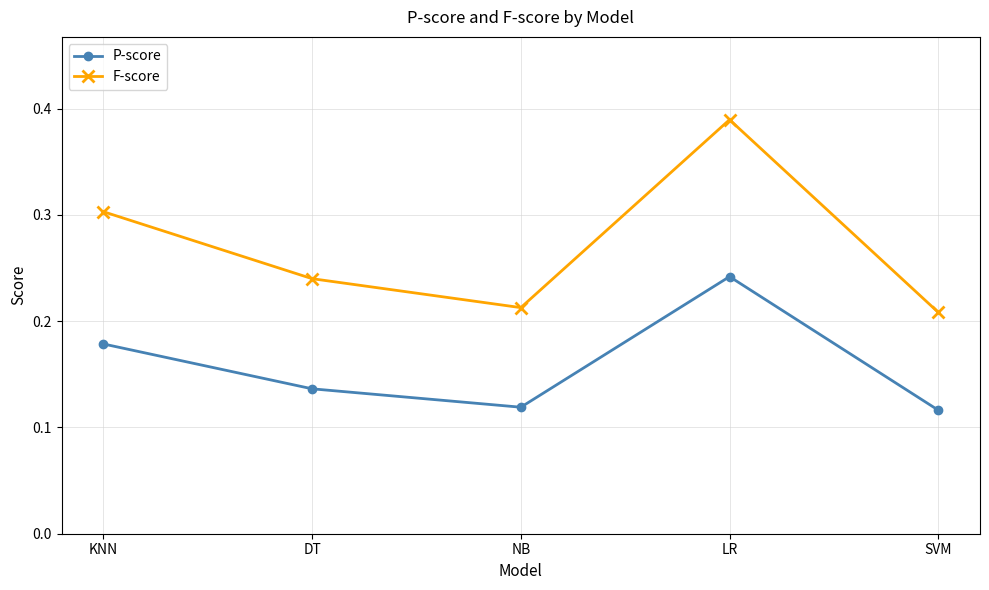

At which category does F-score reach its first local valley?

NB